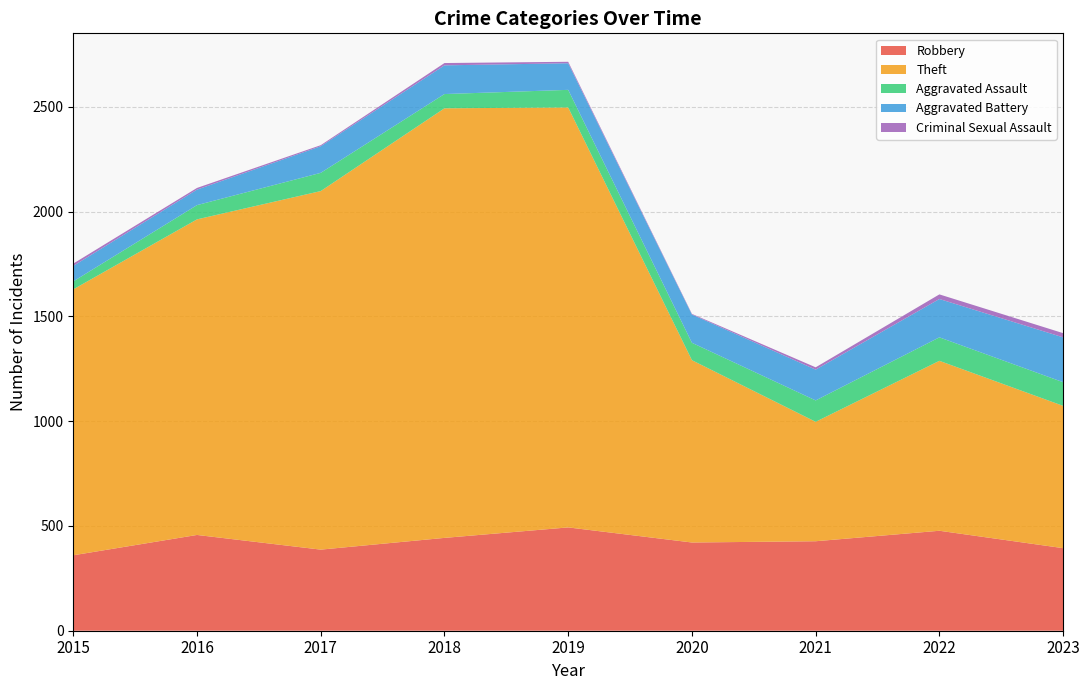

Reading left to right, what are all the values shown in this chart?

Robbery: 360	457	387	443	493	421	427	477	394
Theft: 1269	1506	1711	2050	2004	870	570	811	679
Aggravated Assault: 38	68	87	68	84	83	102	112	113
Aggravated Battery: 74	74	127	137	127	135	147	183	214
Criminal Sexual Assault: 11	8	5	11	7	3	11	22	20